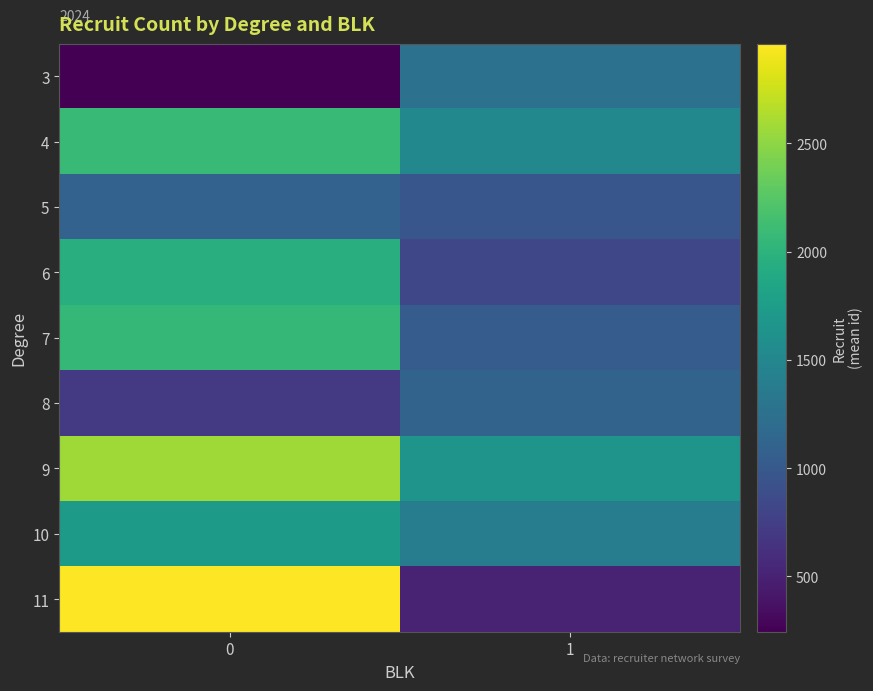

What is the minimum value shown in the chart?

244.0